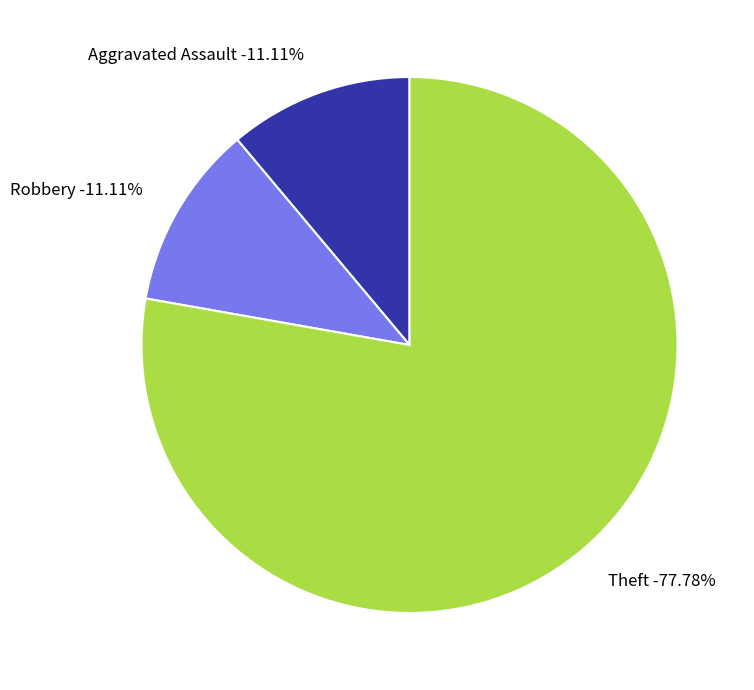

Which has a higher value, Aggravated Assault or Theft?

Theft